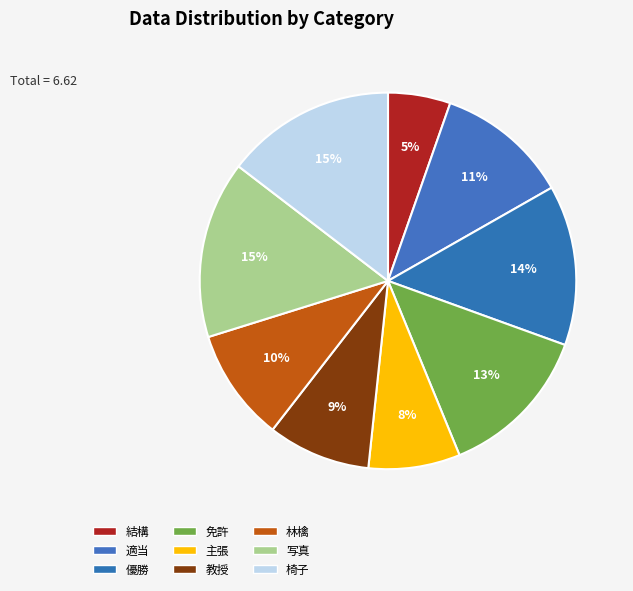

Is 教授 the majority of the pie?

No